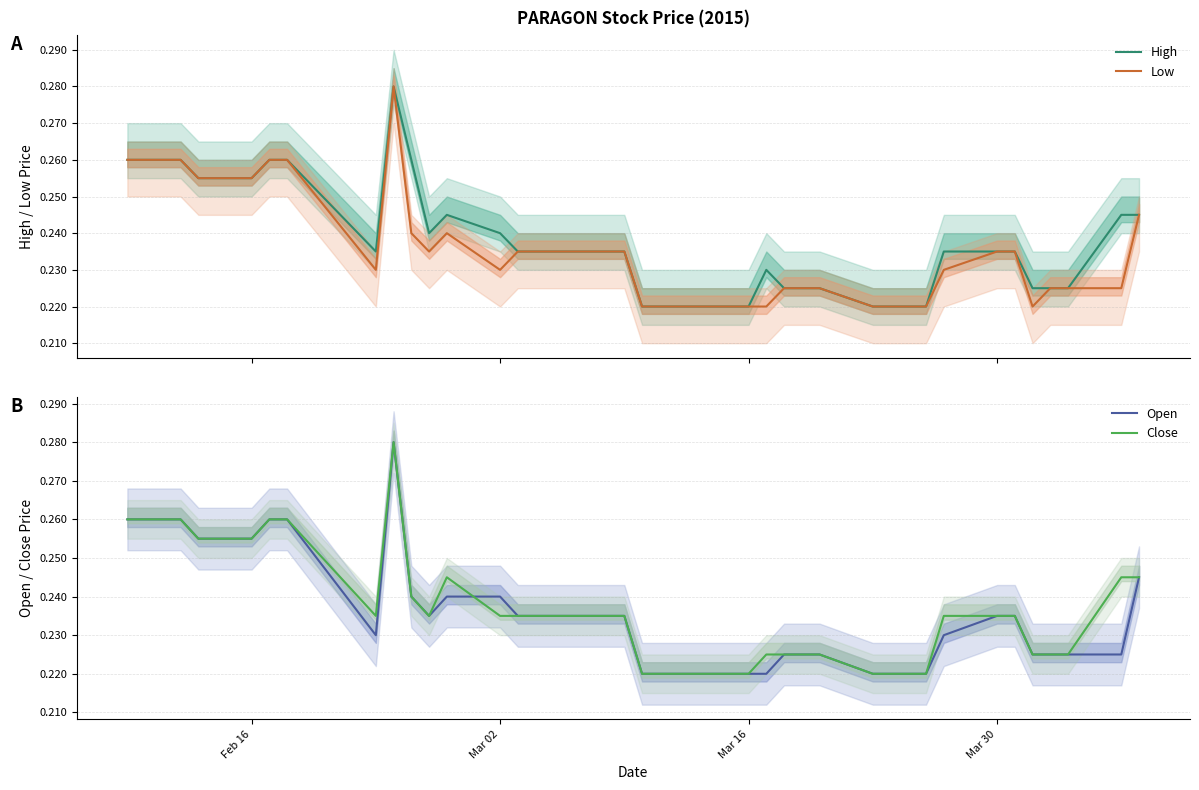

What is the average value of the Low series?

0.2